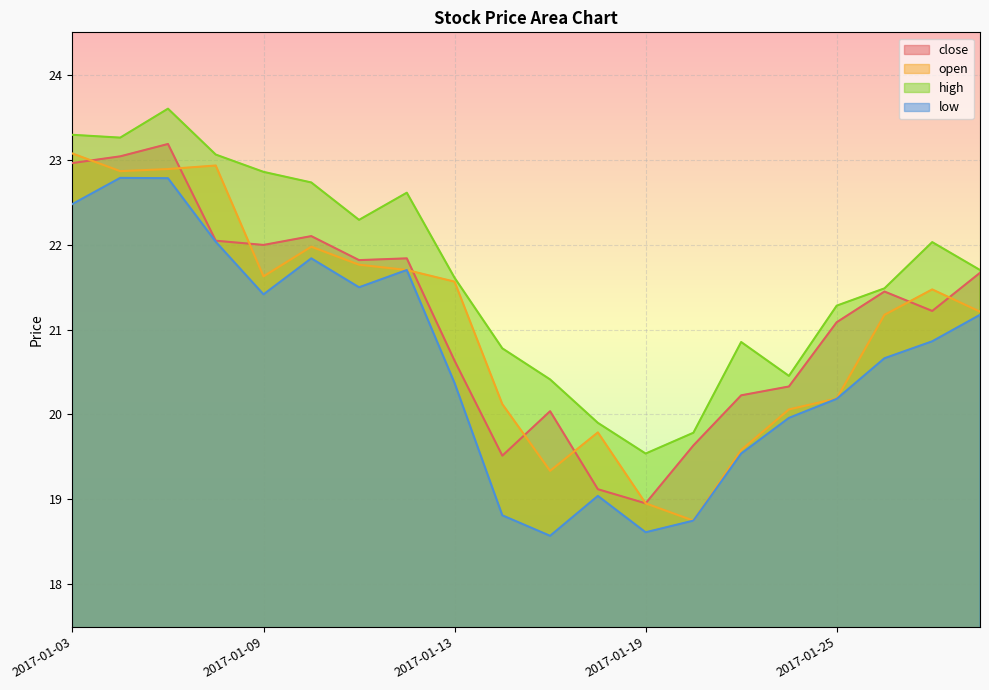

List the labels in order of close value, largest first.

2017-01-05, 2017-01-04, 2017-01-03, 2017-01-10, 2017-01-06, 2017-01-09, 2017-01-12, 2017-01-11, 2017-02-06, 2017-01-26, 2017-02-03, 2017-01-25, 2017-01-13, 2017-01-24, 2017-01-23, 2017-01-17, 2017-01-20, 2017-01-16, 2017-01-18, 2017-01-19